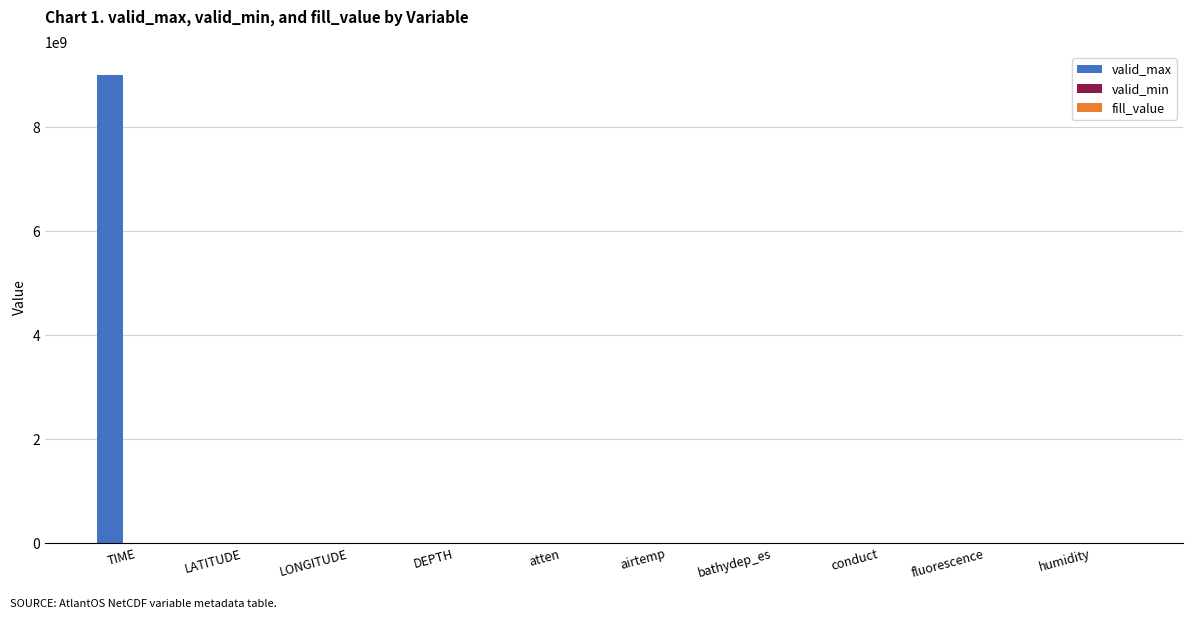

Which series has the largest total across all categories?

valid_max